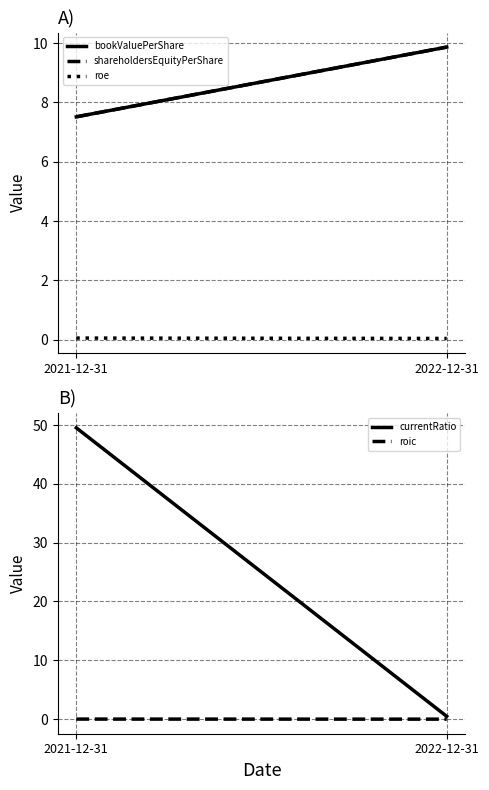

Count the number of categories in the chart.

2